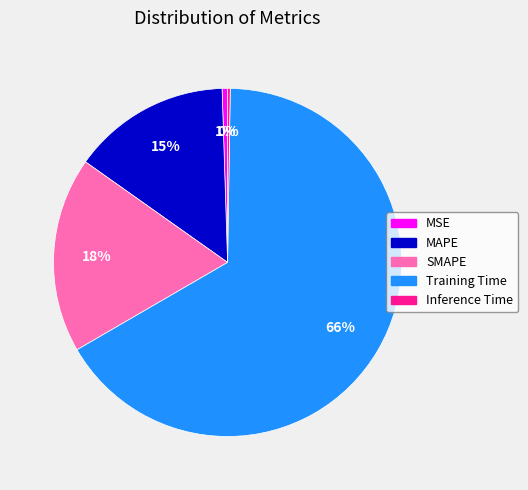

True or false: Training Time accounts for 81% of the total.

False